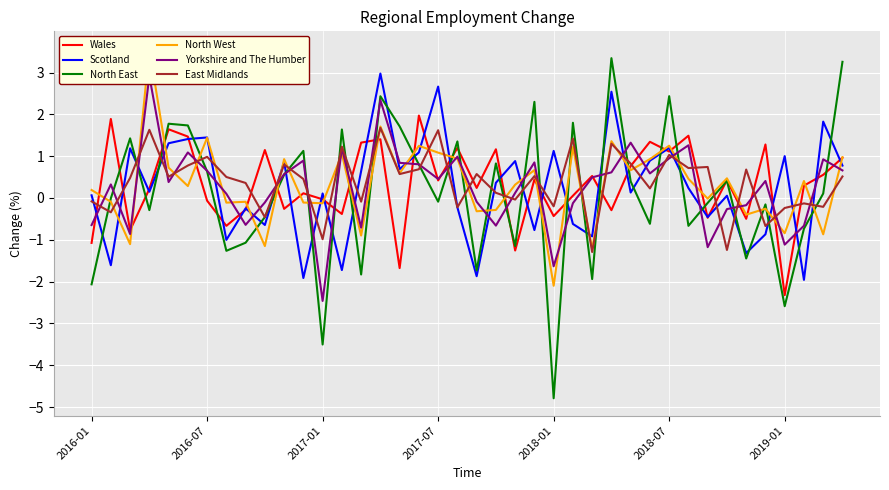

What is the minimum value for Scotland?

-2.0